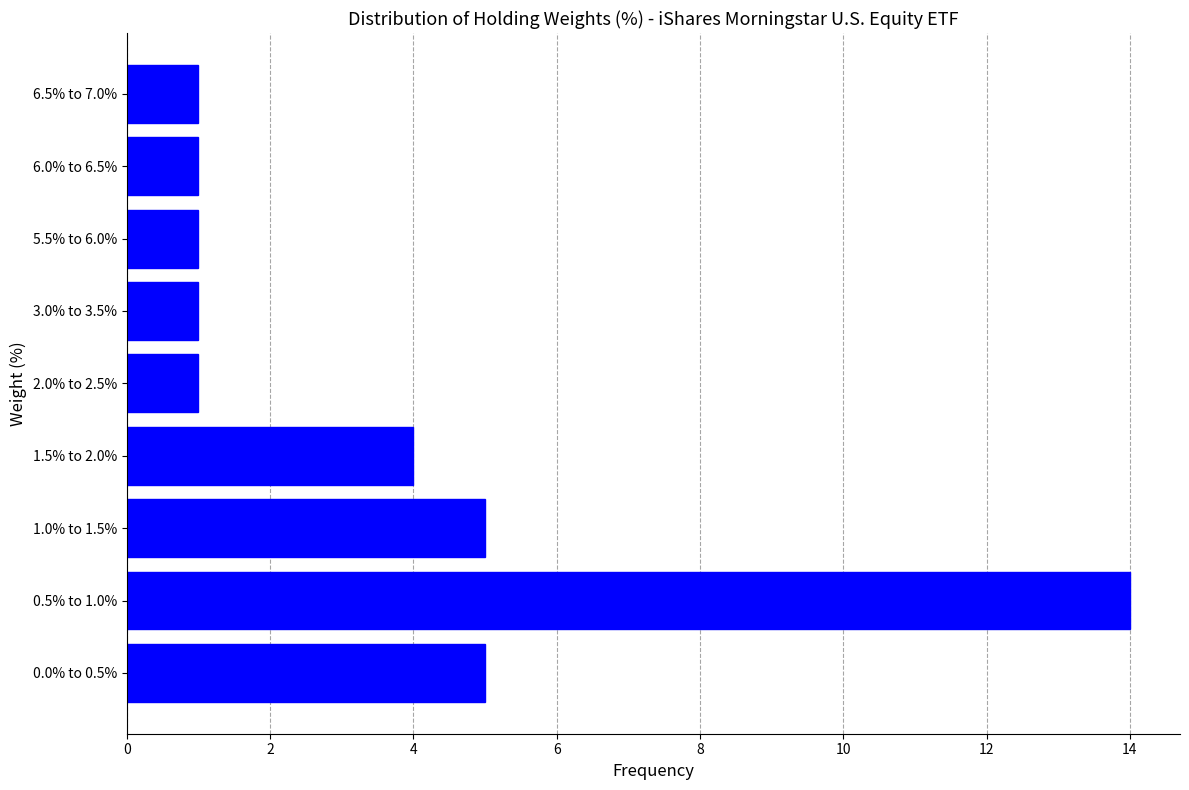

Reading bottom to top, what are all the values shown in this chart?

5	14	5	4	1	1	1	1	1